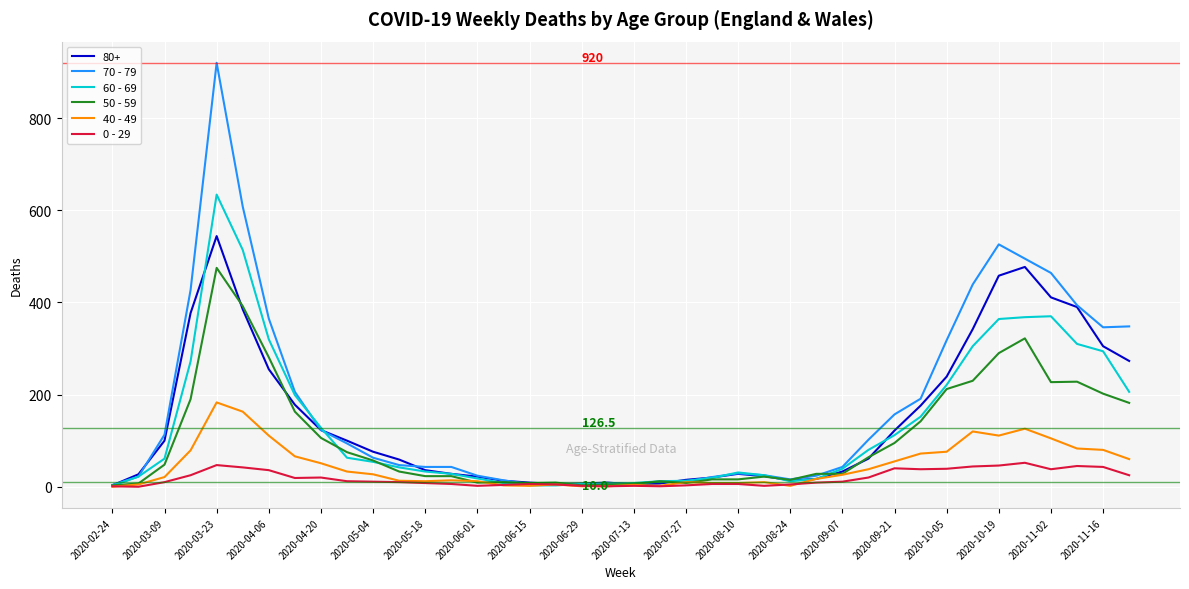

Count the number of data series in this chart.

6